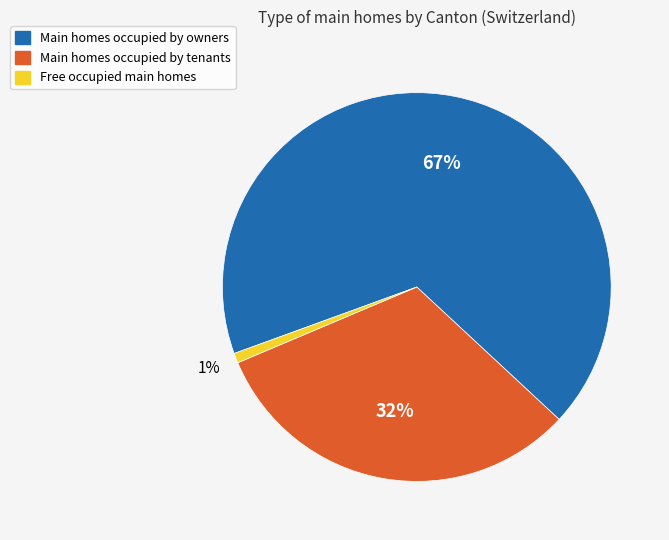

To the nearest percent, what is the average slice percentage?

33%